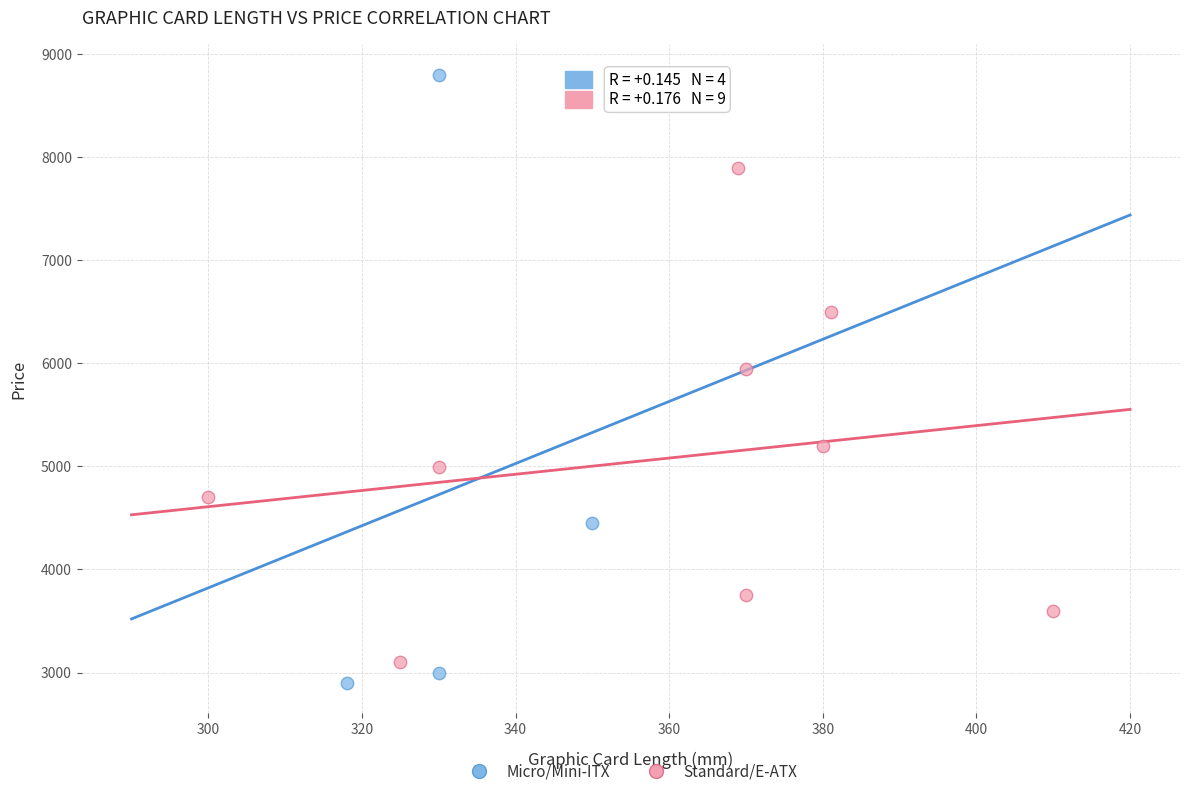

Which series has the largest Y range (max minus min)?

Micro/Mini-ITX